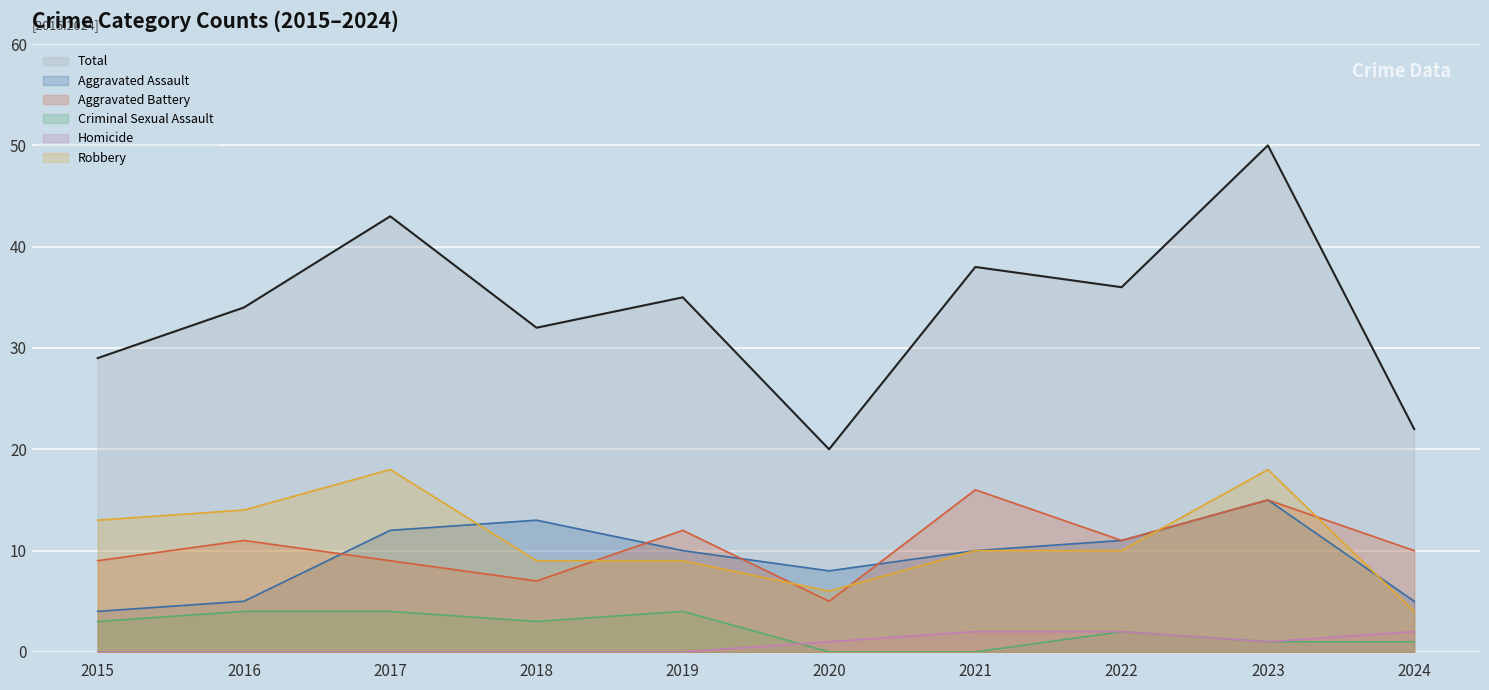

What is the difference between the maximum and minimum values in the Aggravated Assault series?

11